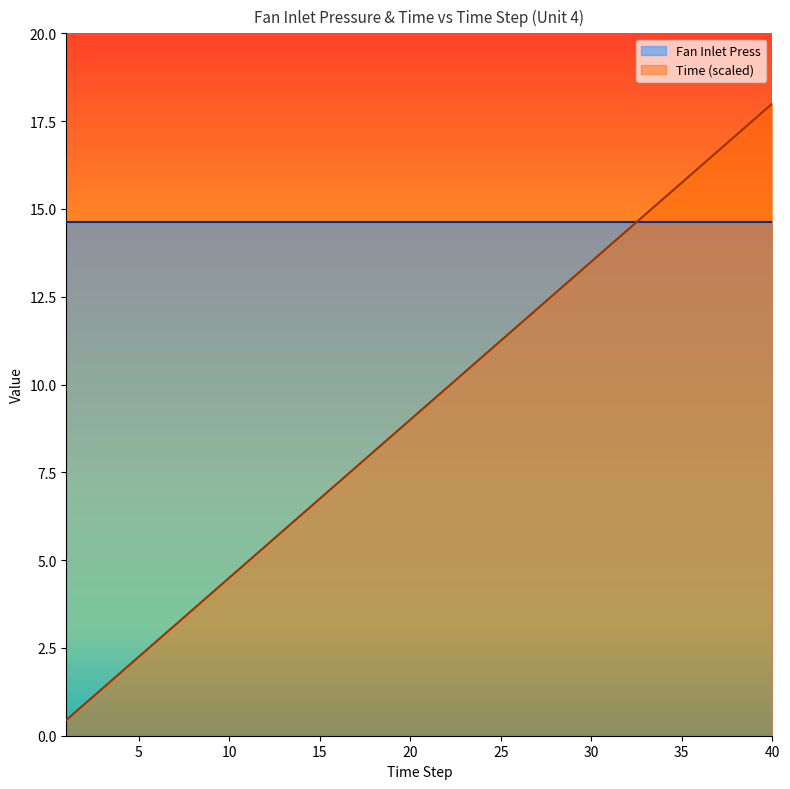

Is it true that Fan Inlet Press equals 5.8 at 20?

False